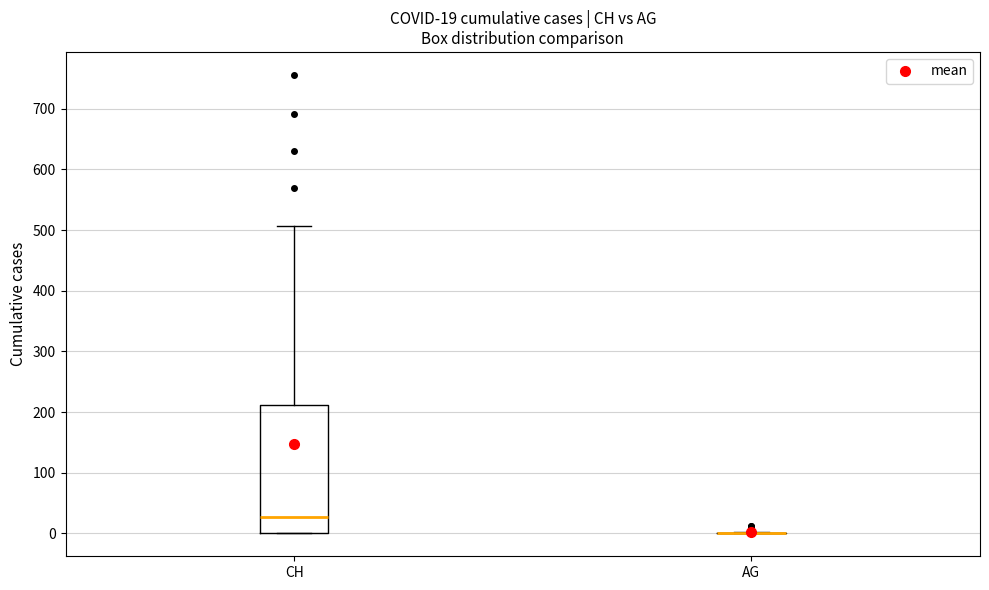

Which box is the tallest, from its lower edge to its upper edge?

CH